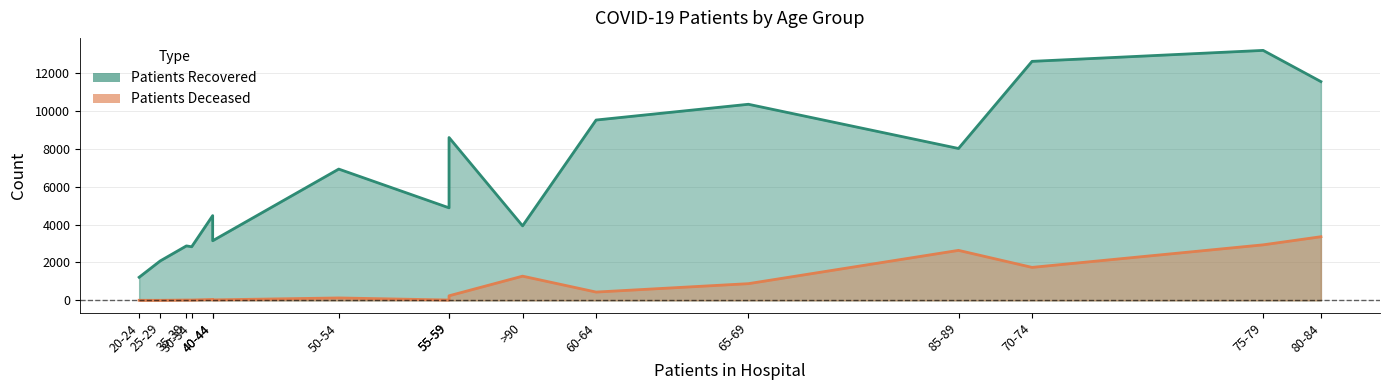

The patients_deceased series shows 1741 at 70-74. True or false?

True